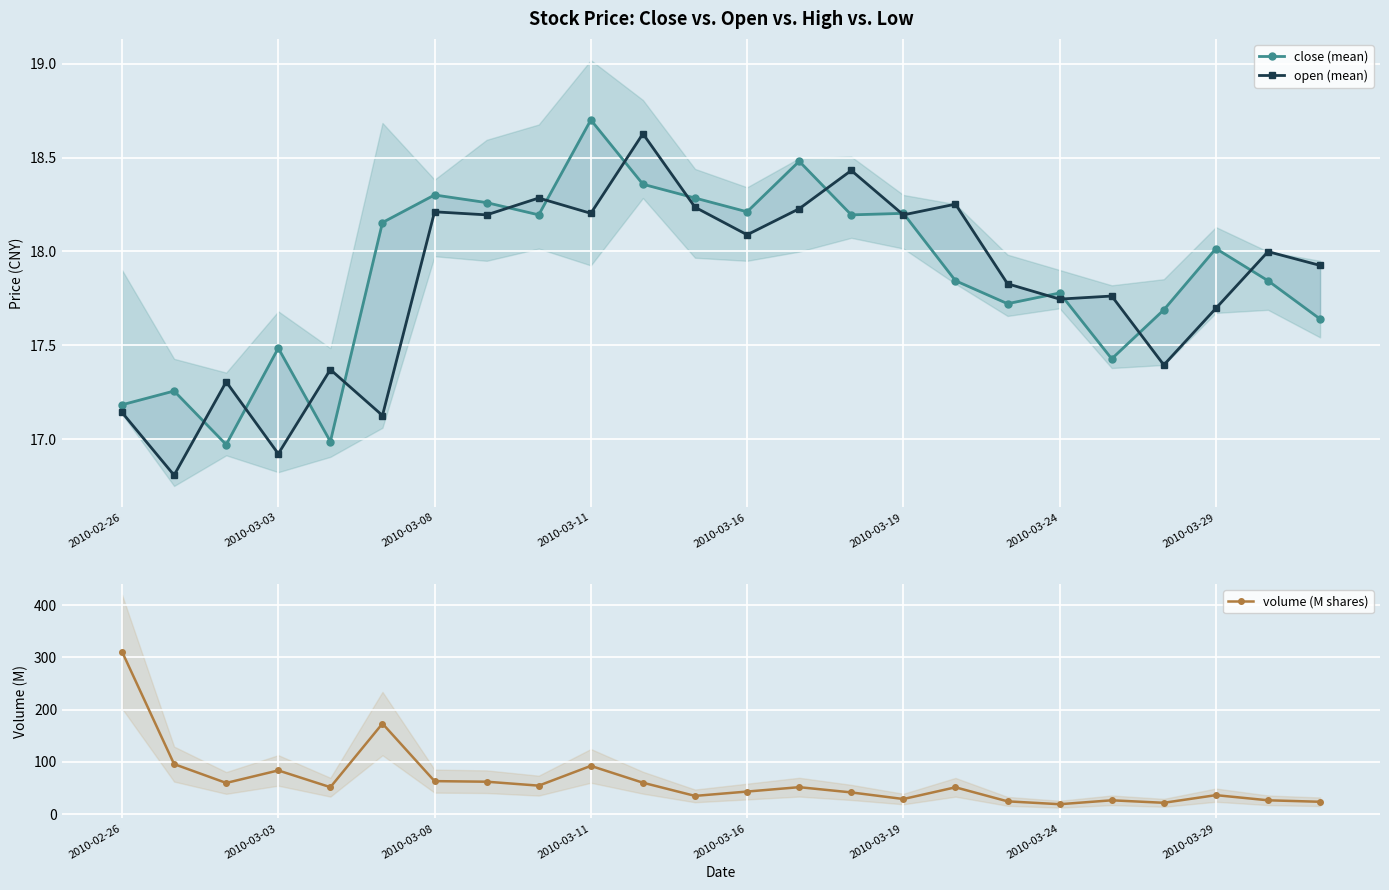

Which label corresponds to the largest value in the chart?

2010-02-26